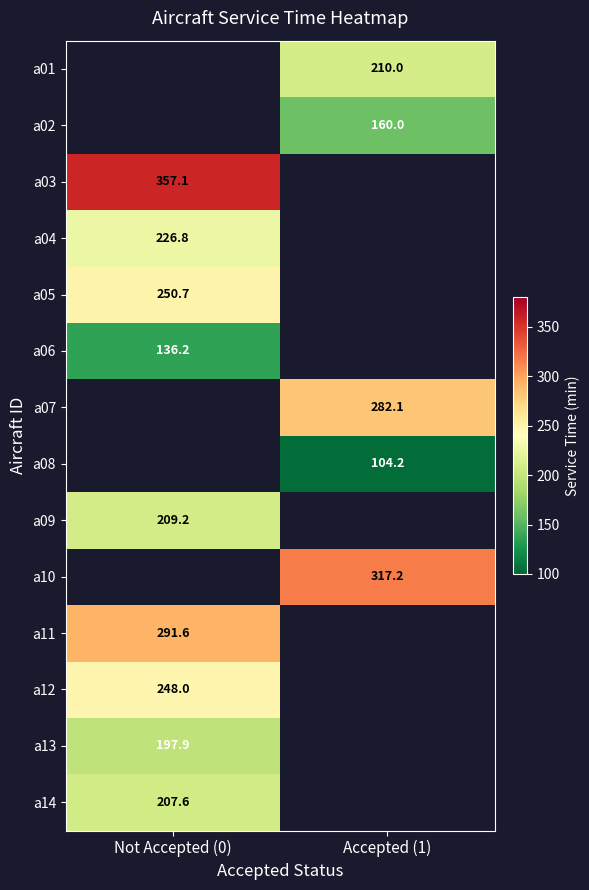

At which label does a10 first exceed 317?

Accepted (1)